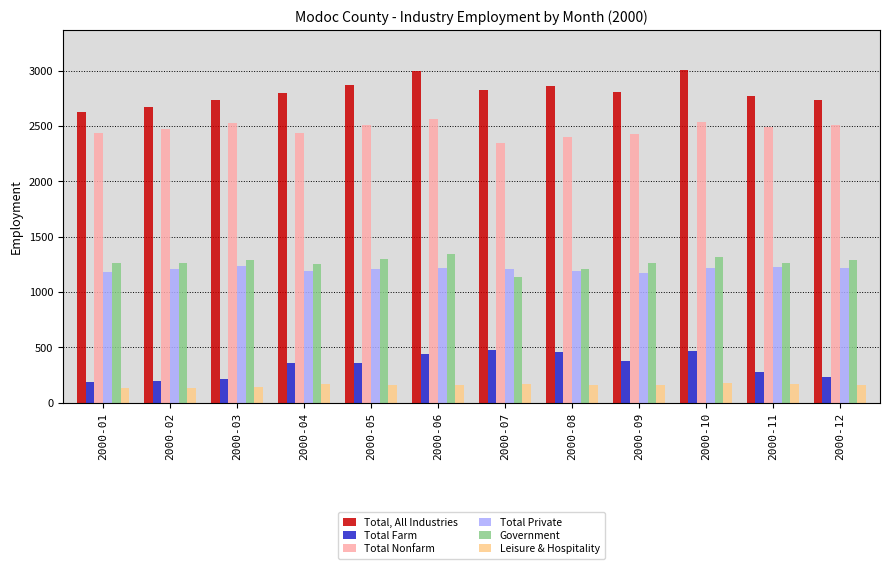

What is the difference between the highest and lowest values at 2000-01?

2500